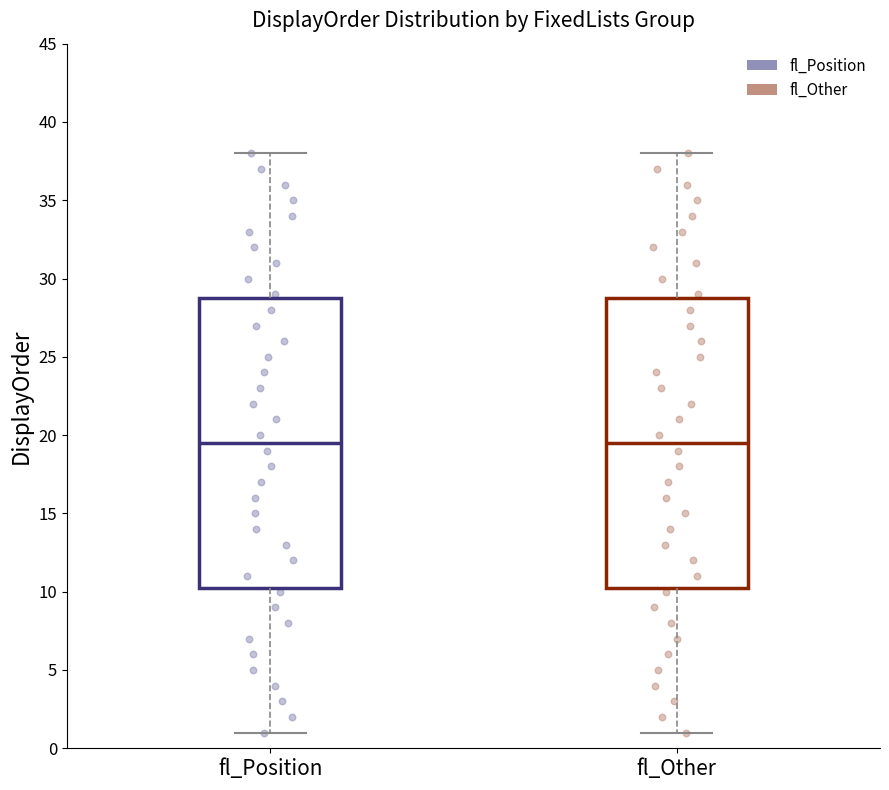

Reading left to right, read every box against the y-axis: the position of its median line, the range the box covers, and the ends of its whiskers. The values are not printed on the chart, so give them approximately, as read against the axis.

fl_Position: median 19.5, box 10.5 to 29.0, whiskers 1.0 to 38.0
fl_Other: median 19.5, box 10.5 to 29.0, whiskers 1.0 to 38.0